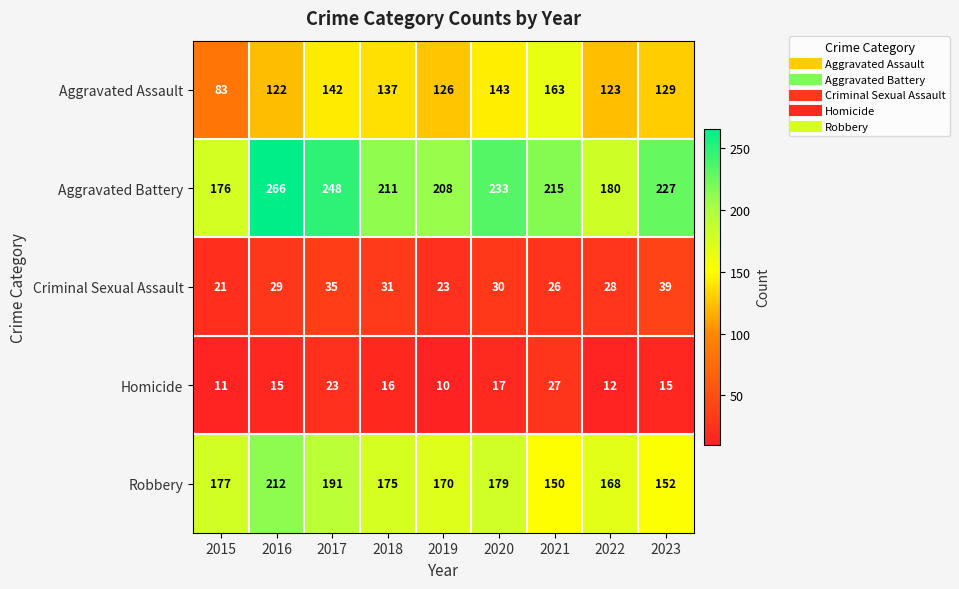

At which label is Aggravated Battery closest to 221?

2021